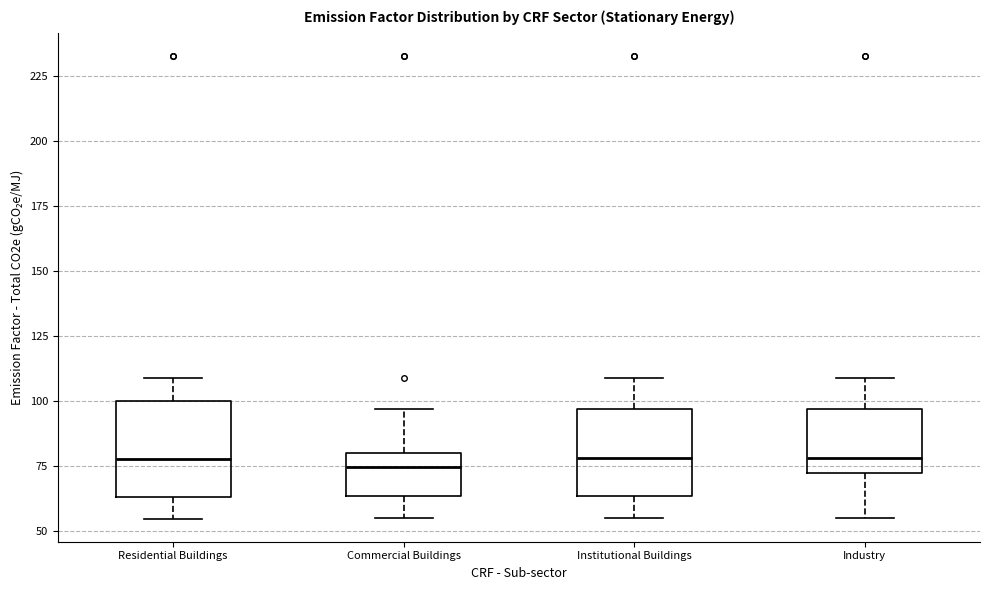

Where is the upper edge of the box for Residential Buildings on the y-axis? The values are not printed on the chart, so give them approximately, as read against the axis.

100